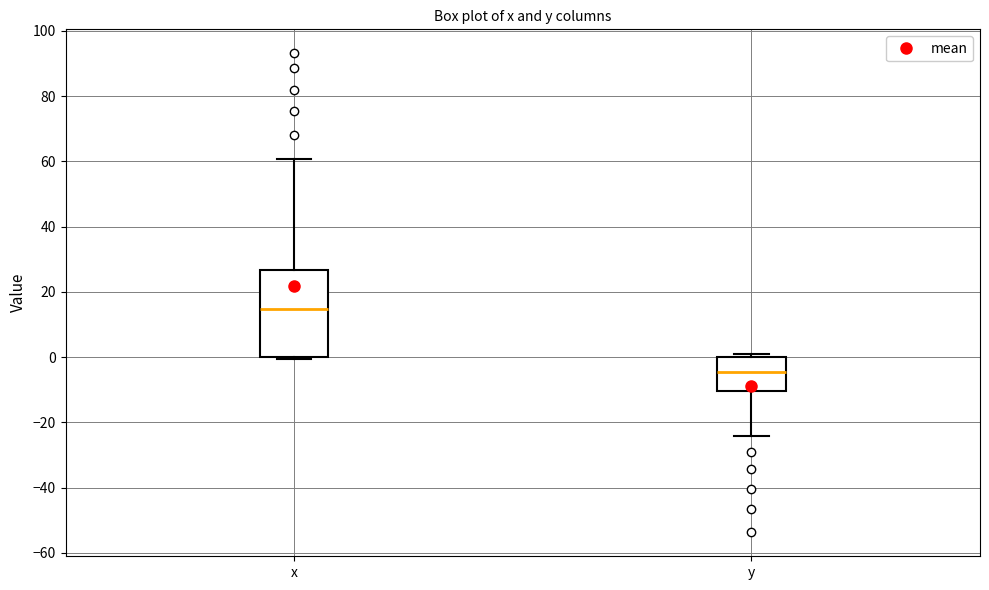

Comparing the boxes themselves (not the whiskers), which one is the tallest?

x